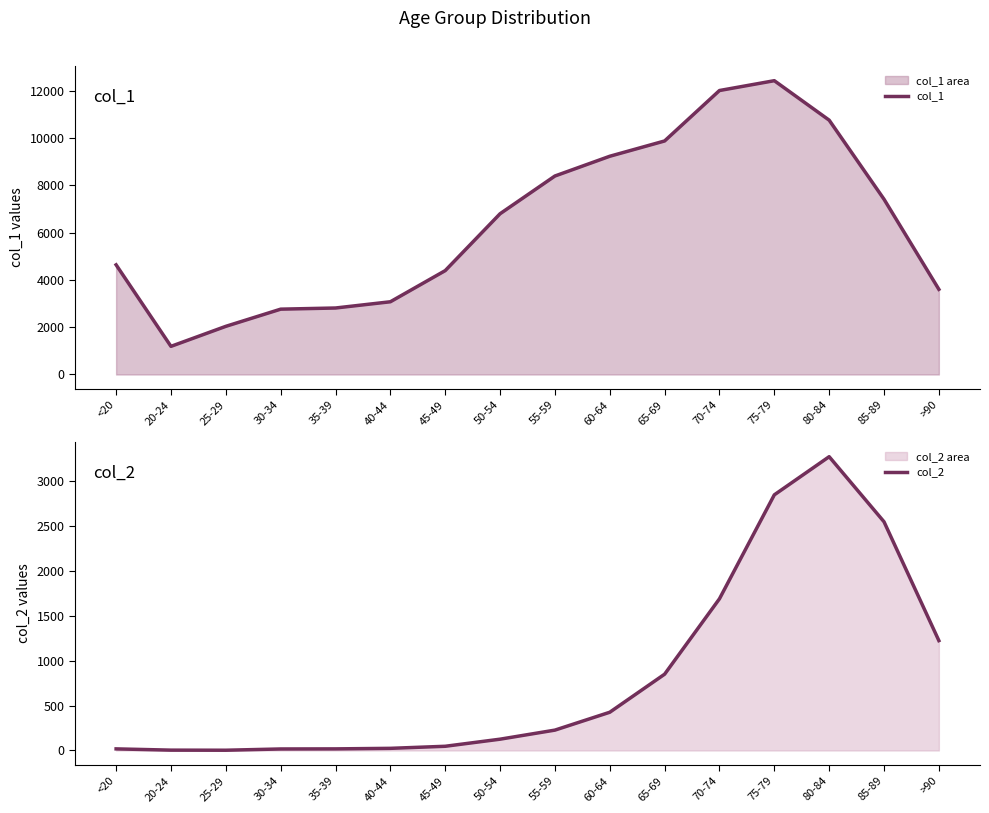

Count the number of categories in the chart.

16